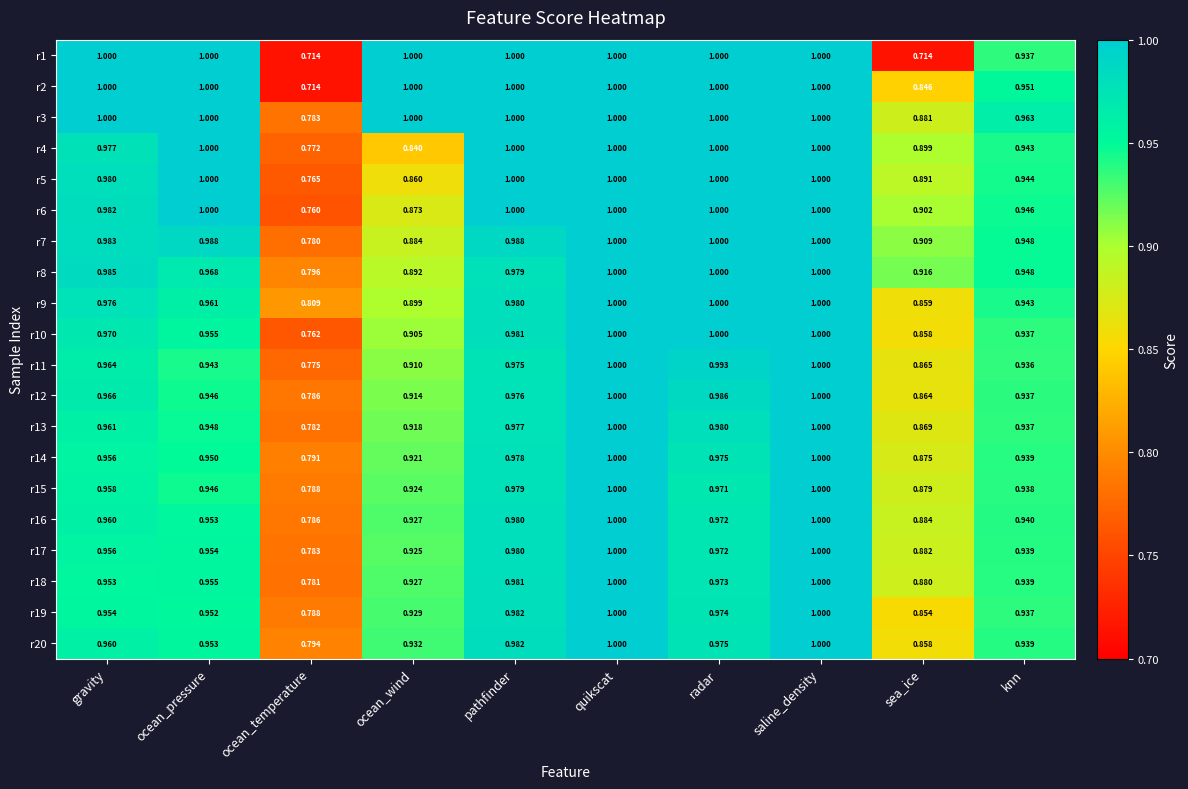

Which category has the lowest value in the r2 series?

ocean_temperature